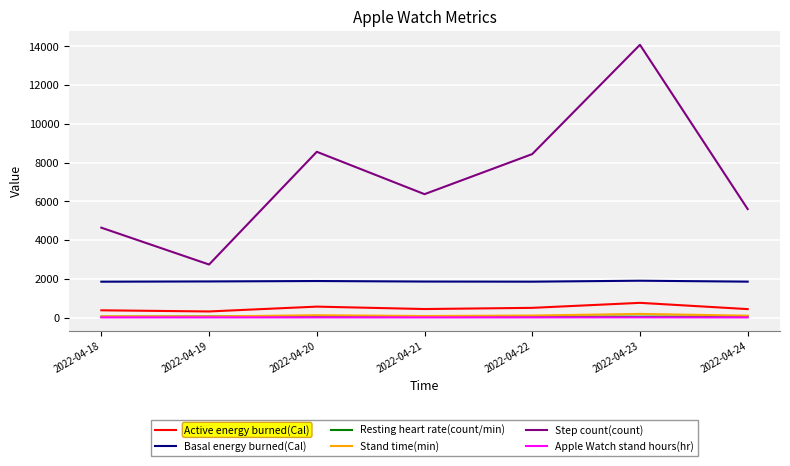

Is it true that Apple Watch stand hours(hr) equals 12.0 at 2022-04-24?

True